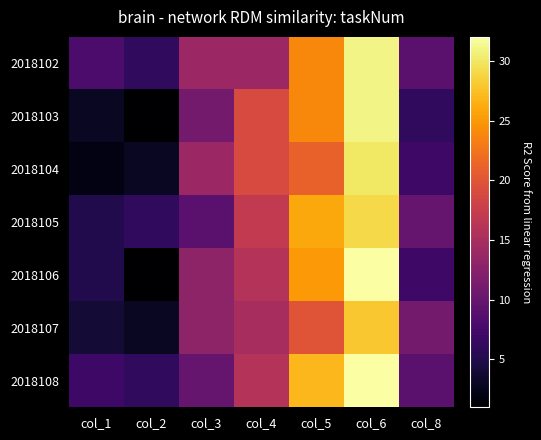

Which has a higher value, col_1 or col_4?

col_4